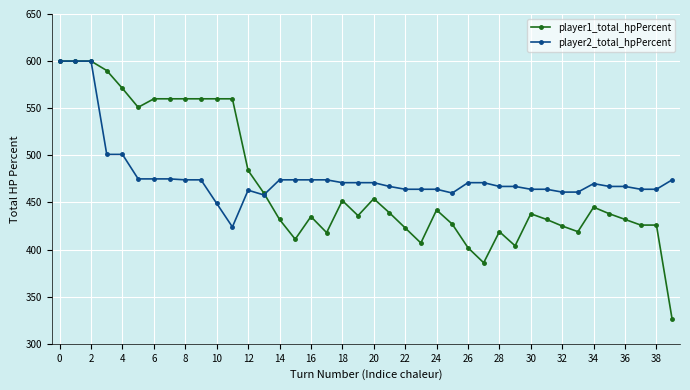

What is the value of the player1_total_hpPercent point at the 39th from the left?

426